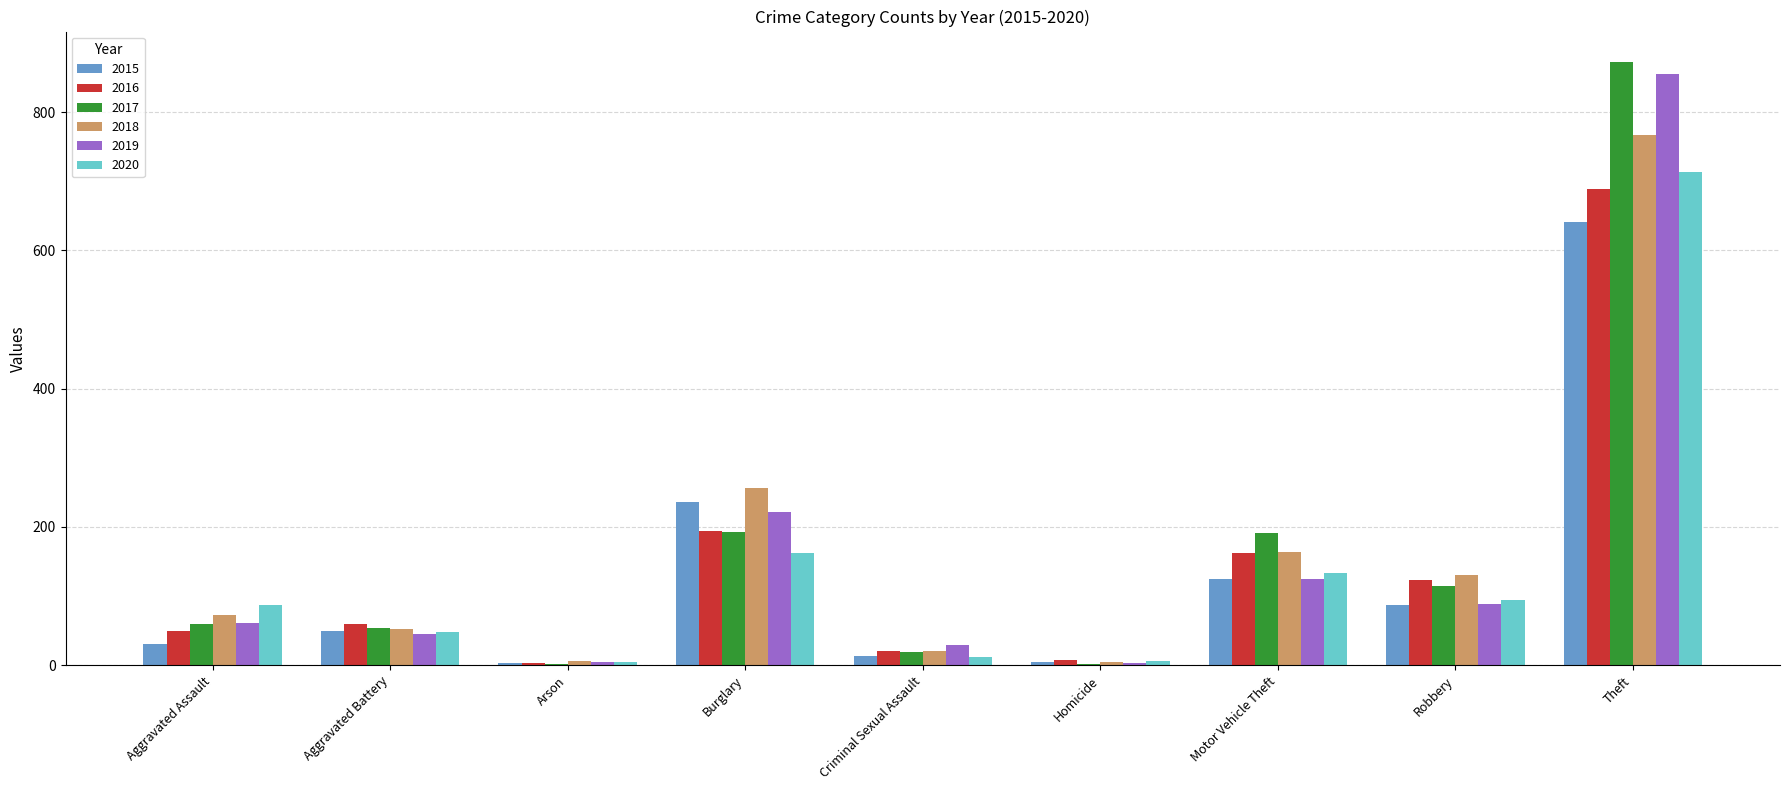

At which label is 2019 closest to 429?

Burglary